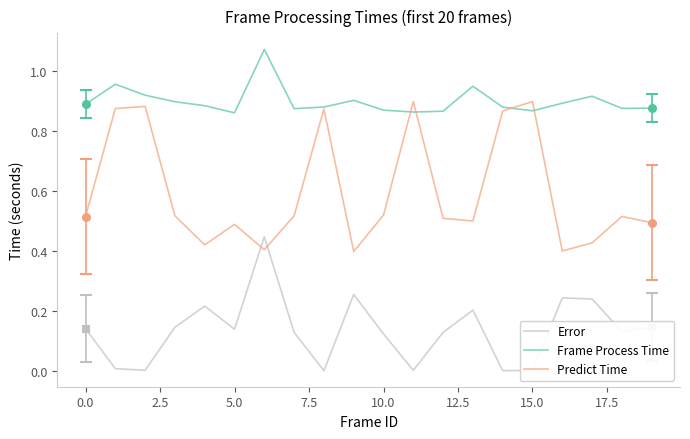

Which series has the widest spread of values?

Predict Time